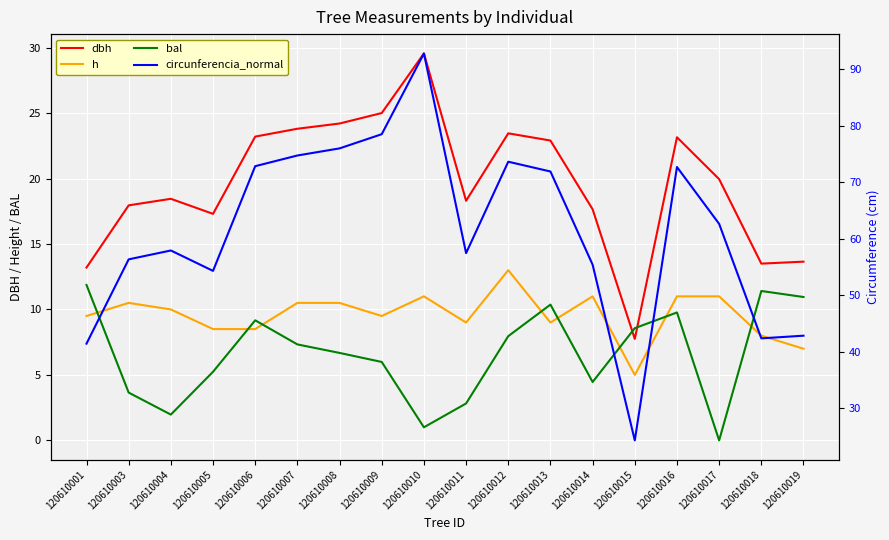

At which label is dbh closest to 18?

120610003